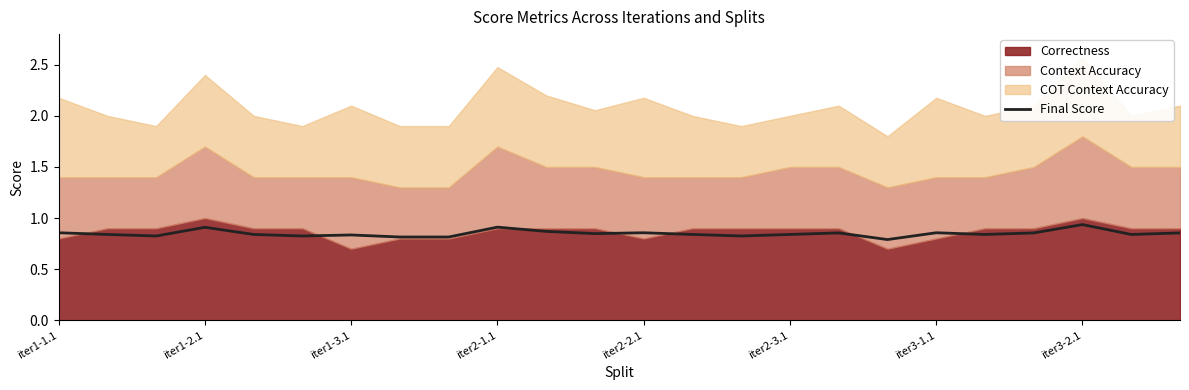

Rank the categories by value from lowest to highest.

17, iter3-2.1, 8, iter1-3.1, iter2-3.1, 14, iter3-1.1, iter1-2.1, iter2-2.1, 13, 15, 19, 22, 11, 16, 20, 23, iter1-1.1, 12, 18, 10, iter2-1.1, 9, 21